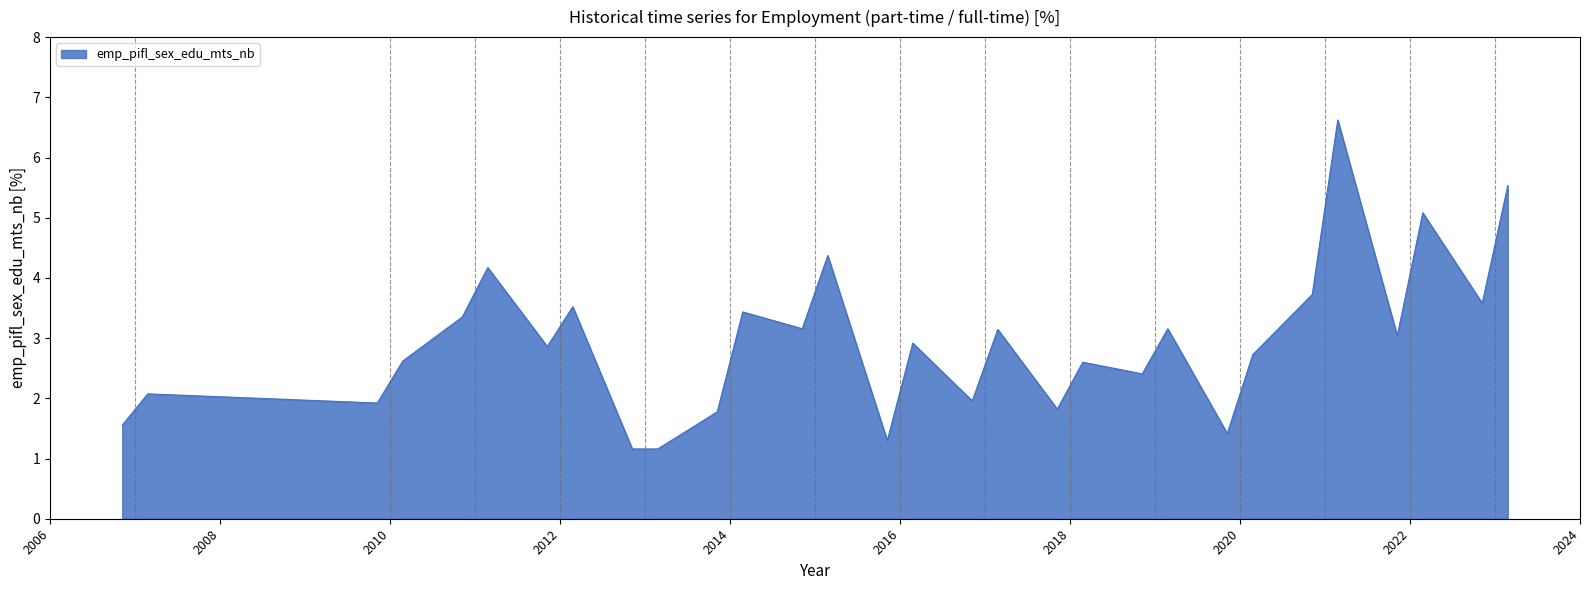

What is the difference between the maximum and minimum values?

5.5